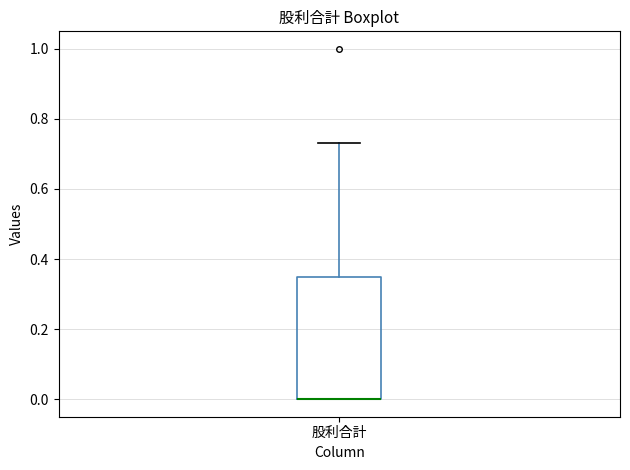

Read this box plot against the y-axis: the position of the median line, the range covered by the box, and the ends of both whiskers. The values are not printed on the chart, so give them approximately, as read against the axis.

median 0.00 (drawn on the box's lower edge), box 0.00 to 0.36, whiskers 0.00 to 0.74